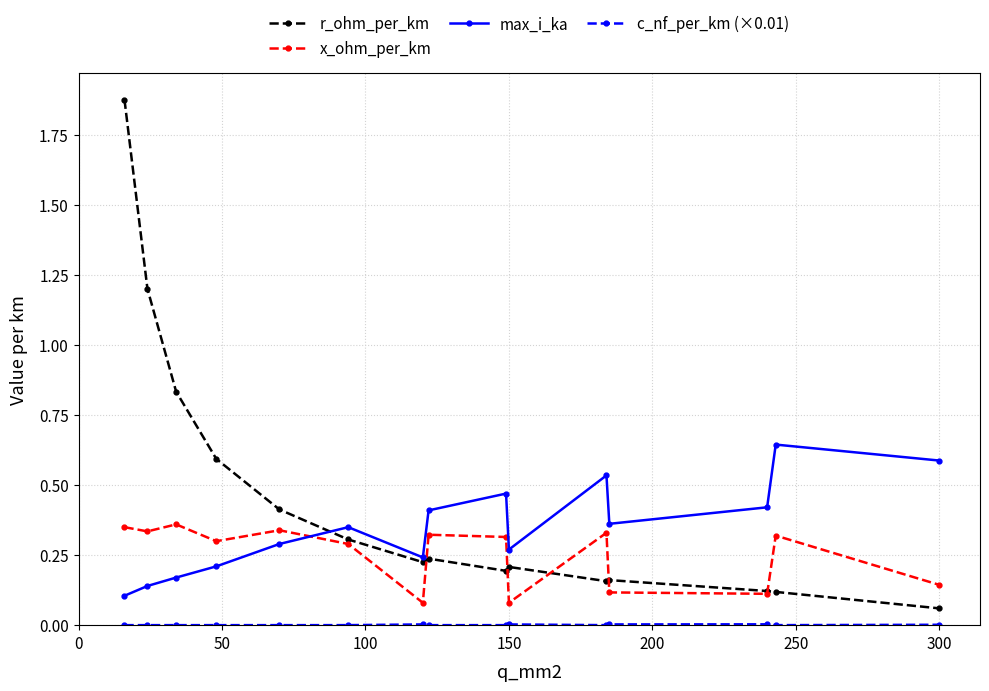

Which series has the largest range (max minus min)?

r_ohm_per_km